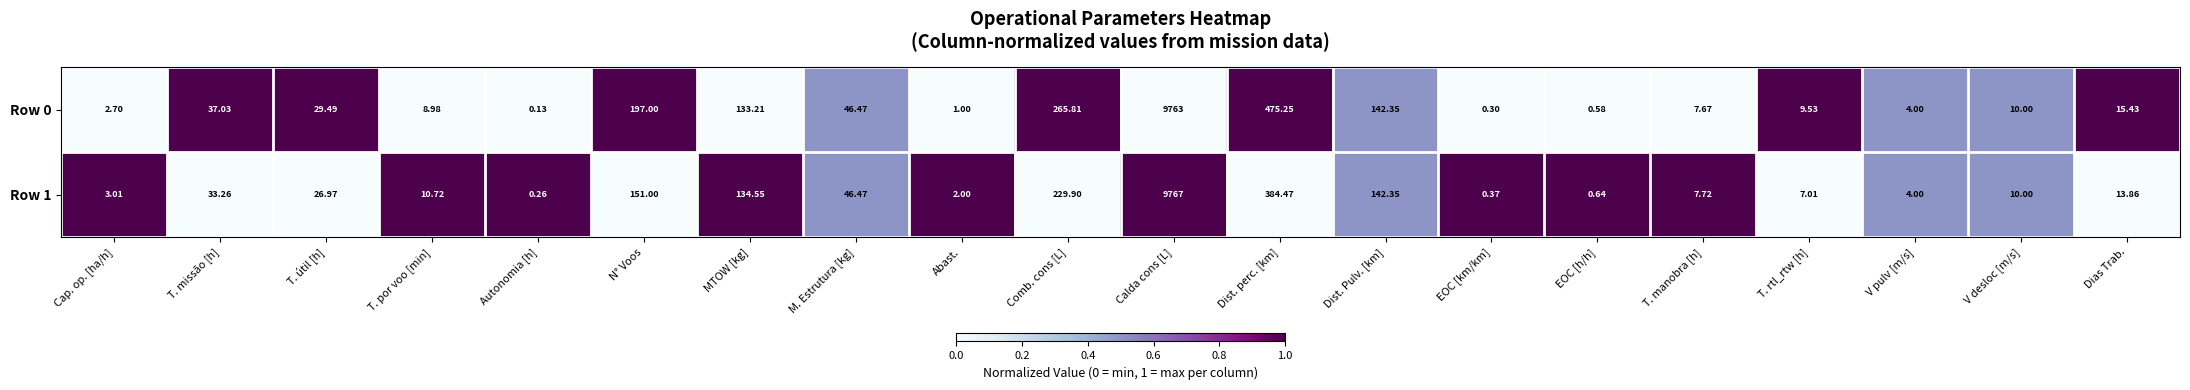

Which category has the highest value across all series?

Calda cons [L]